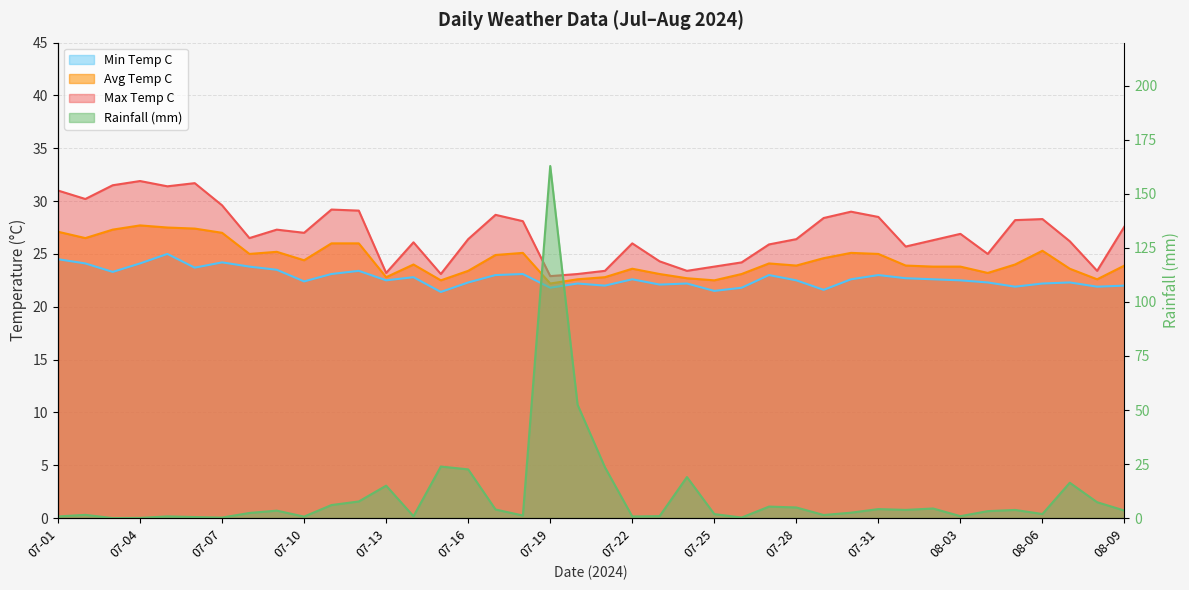

True or false: avg_temp_c and rainfall_mm intersect in this chart.

True